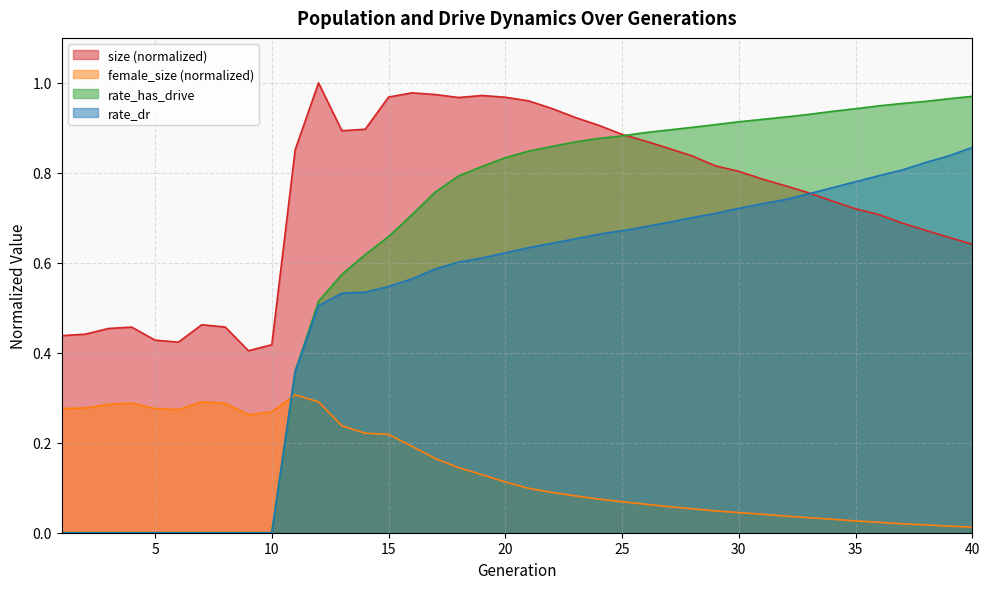

Read the female_size value at 8.

0.3